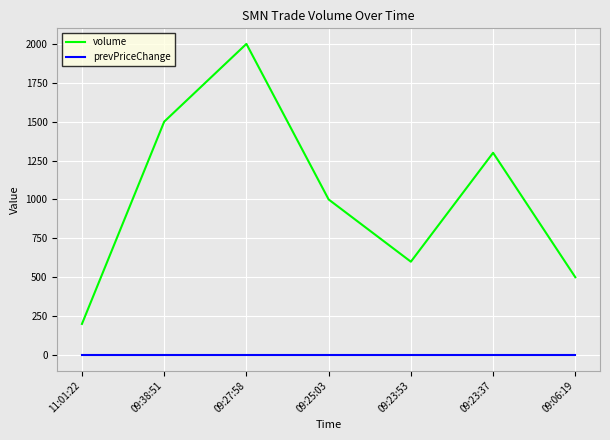

What is the difference between the highest and lowest values at 09:23:53?

600